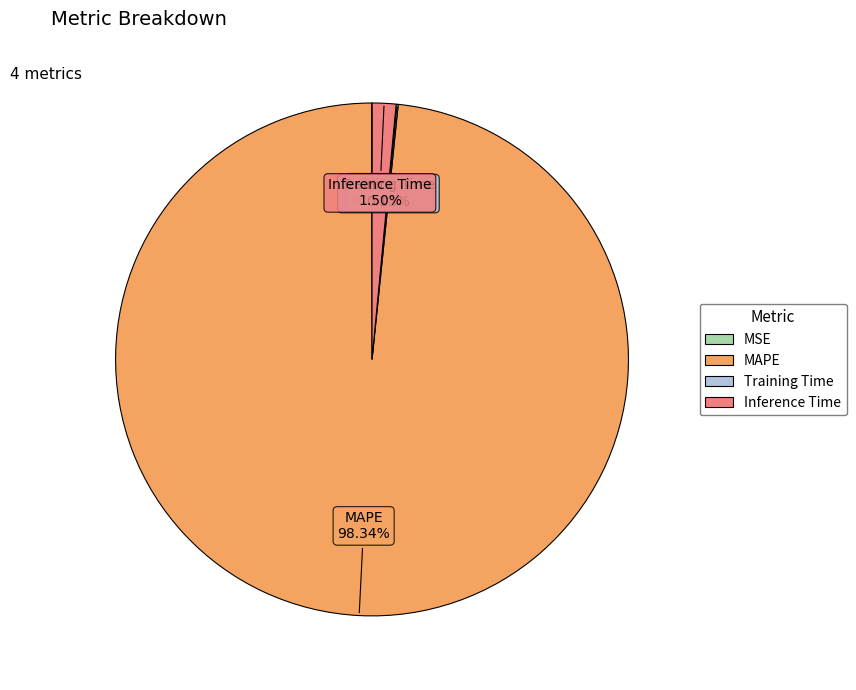

To the nearest percent, what is the average slice percentage?

25%